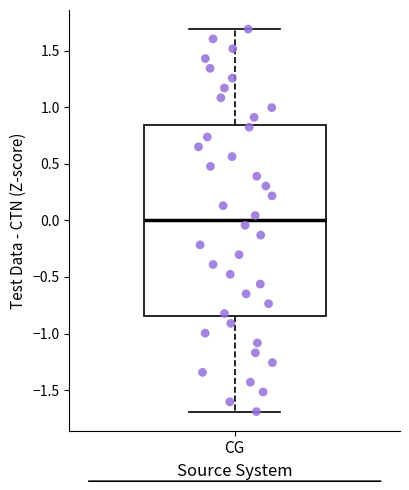

Read this box plot against the y-axis: the position of the median line, the range covered by the box, and the ends of both whiskers. The values are not printed on the chart, so give them approximately, as read against the axis.

median 0.00, box -0.85 to 0.85, whiskers -1.70 to 1.70